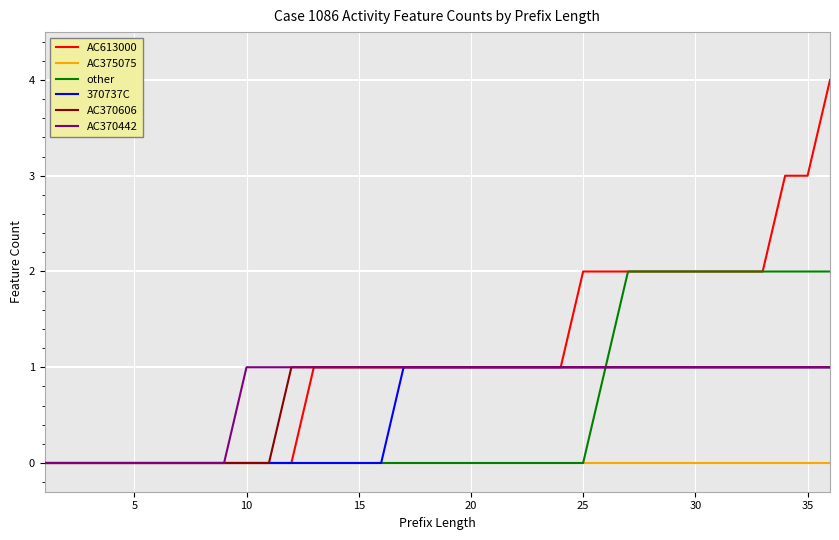

Reading left to right, list all the values displayed in this chart.

AC613000: 0	0	0	0	0	0	0	0	0	0	0	0	1	1	1	1	1	1	1	1	1	1	1	1	2	2	2	2	2	2	2	2	2	3	3	4
AC375075: 0	0	0	0	0	0	0	0	0	0	0	0	0	0	0	0	0	0	0	0	0	0	0	0	0	0	0	0	0	0	0	0	0	0	0	0
other: 0	0	0	0	0	0	0	0	0	0	0	0	0	0	0	0	0	0	0	0	0	0	0	0	0	1	2	2	2	2	2	2	2	2	2	2
370737C: 0	0	0	0	0	0	0	0	0	0	0	0	0	0	0	0	1	1	1	1	1	1	1	1	1	1	1	1	1	1	1	1	1	1	1	1
AC370606: 0	0	0	0	0	0	0	0	0	0	0	1	1	1	1	1	1	1	1	1	1	1	1	1	1	1	1	1	1	1	1	1	1	1	1	1
AC370442: 0	0	0	0	0	0	0	0	0	1	1	1	1	1	1	1	1	1	1	1	1	1	1	1	1	1	1	1	1	1	1	1	1	1	1	1